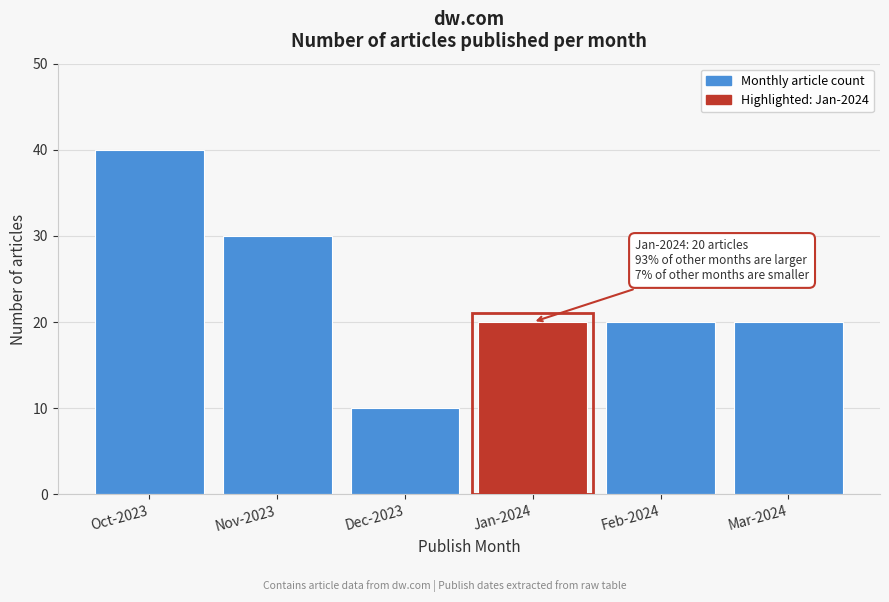

Reading left to right, extract all data points from this chart.

Oct-2023=40	Nov-2023=30	Dec-2023=10	Jan-2024=20	Feb-2024=20	Mar-2024=20